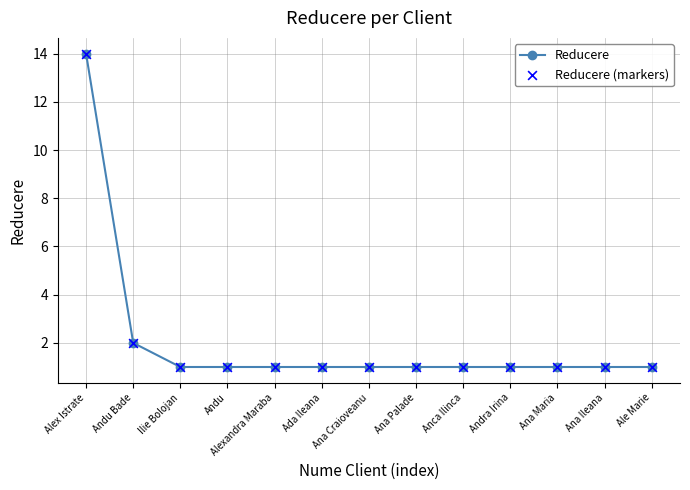

Is it true that the value at Ilie Bolojan is 1?

True